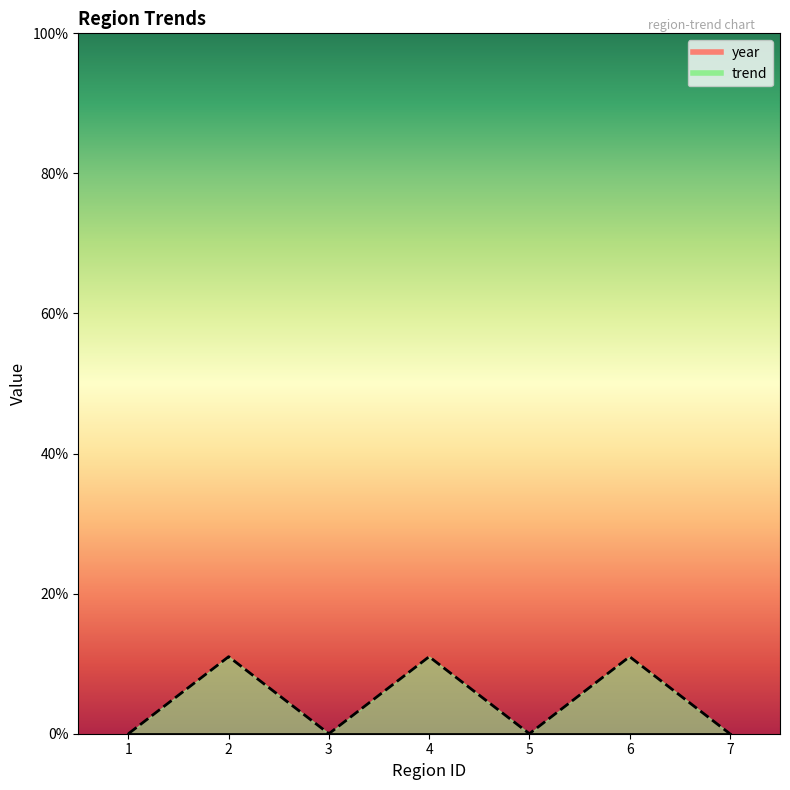

List the labels in order of value, largest first.

2, 4, 6, 1, 3, 5, 7